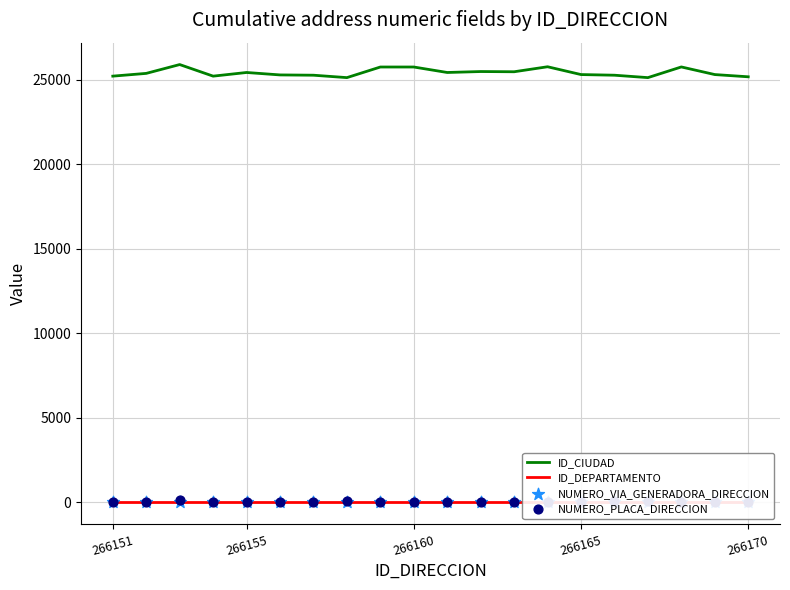

Which series has the largest total across all categories?

ID_CIUDAD